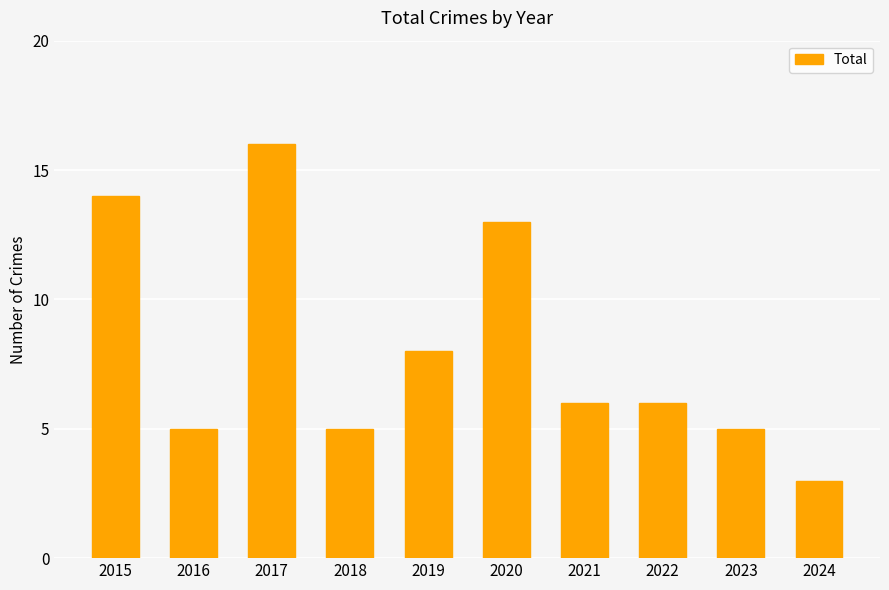

What is the average value?

8